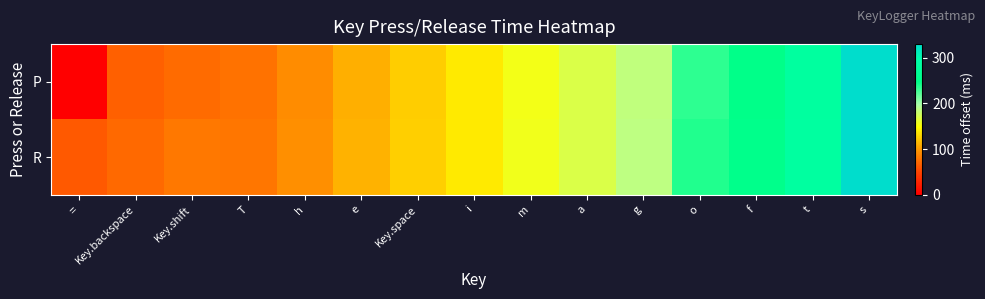

What is the spread (max minus min) of values at Key.backspace?

5